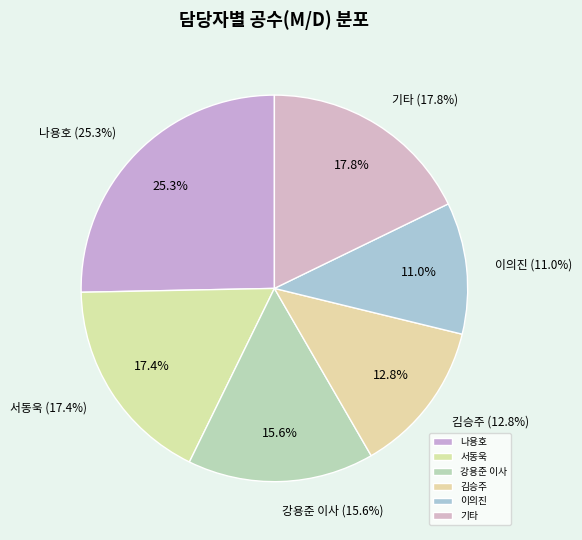

To the nearest percent, what is the difference between the largest and smallest slice percentages?

14%